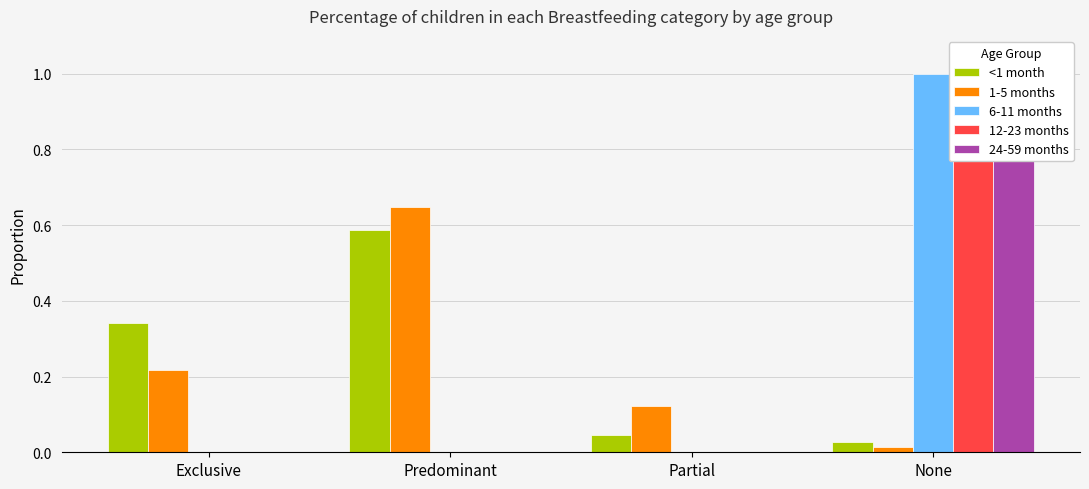

What is the difference between the highest and lowest values at Partial?

0.1